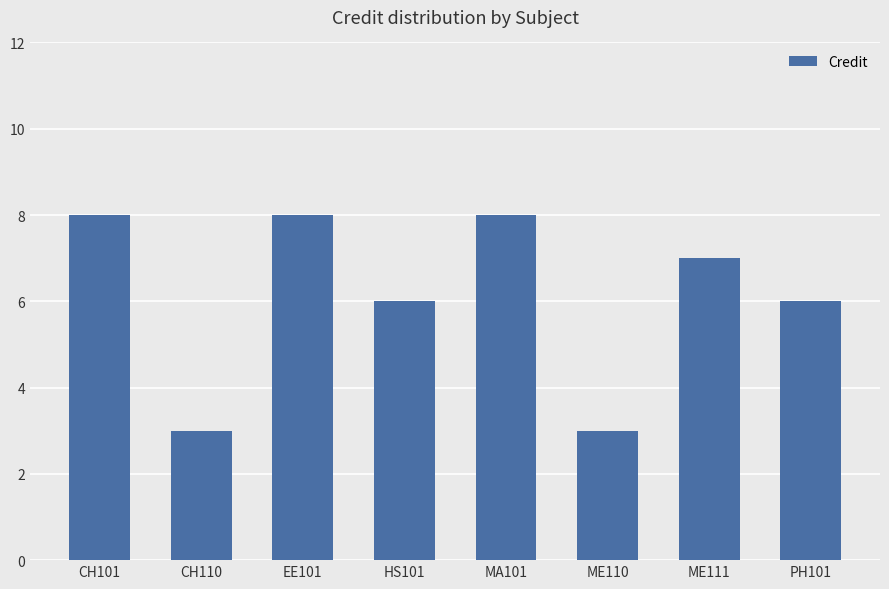

True or false: the data shows 6 at HS101.

True